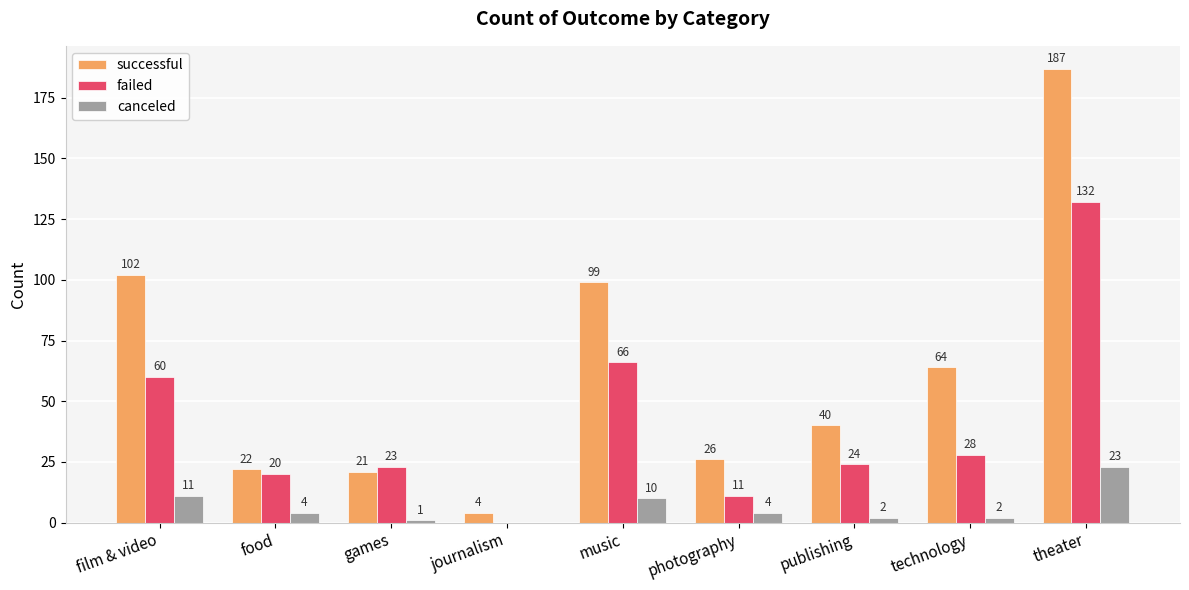

Is it true that failed equals 44 at technology?

False